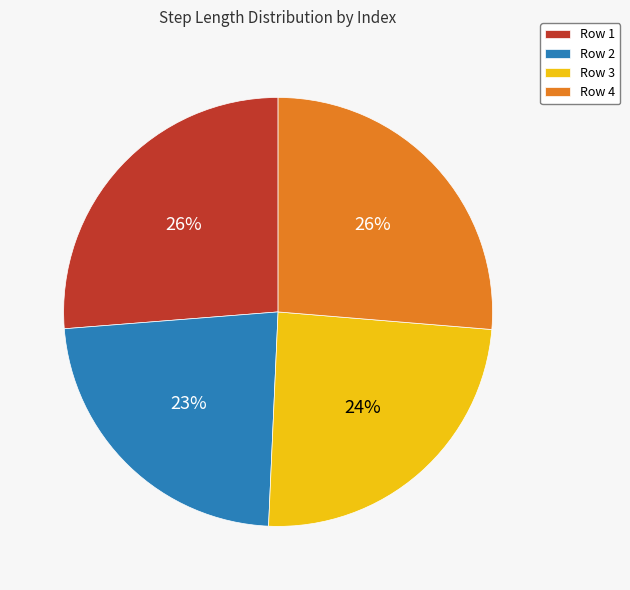

To the nearest percent, what is the difference between the largest and smallest slice percentages?

3%